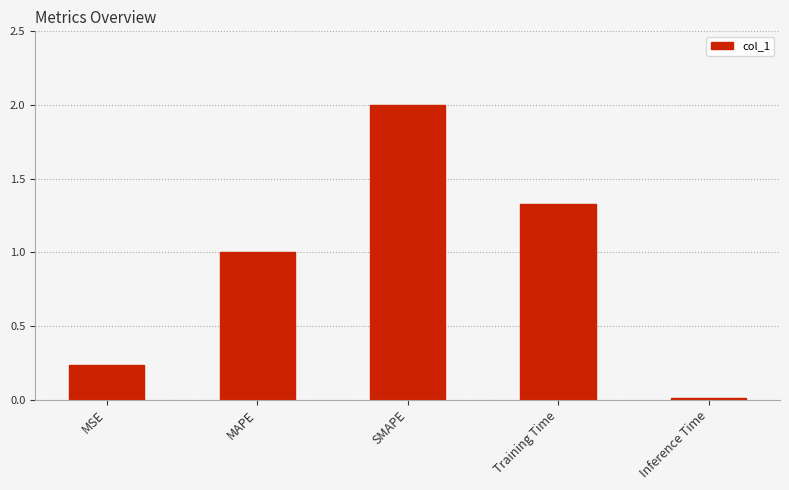

List the labels in order of value, largest first.

SMAPE, Training Time, MAPE, MSE, Inference Time